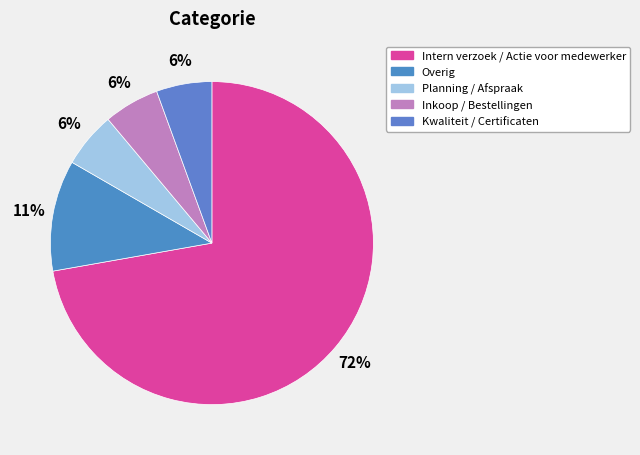

Does any single category account for the majority?

Yes